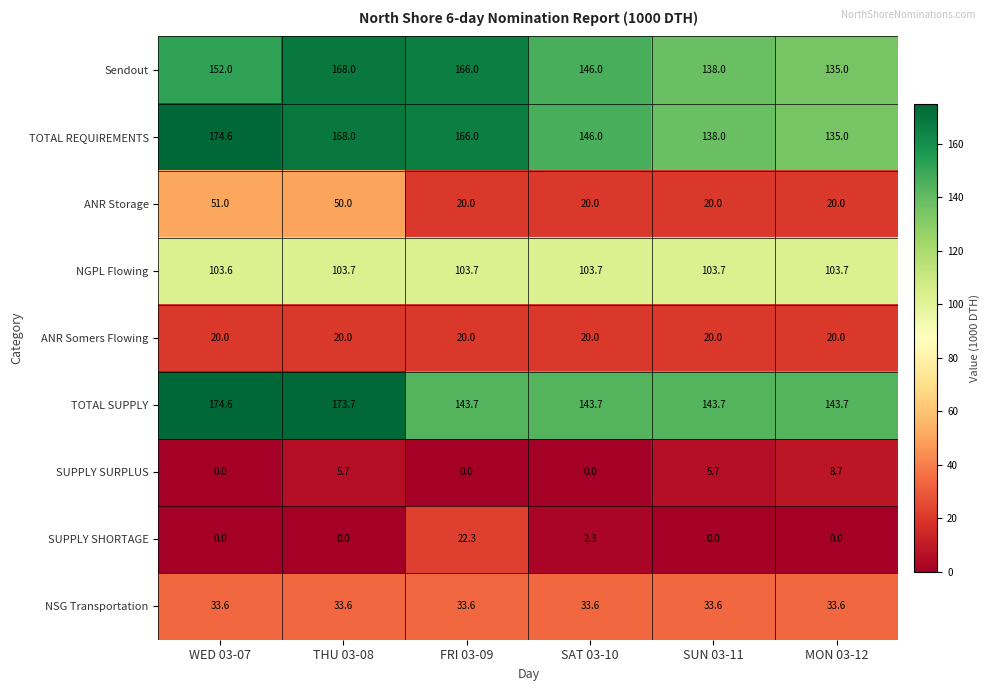

What is the difference between the second highest and second lowest values in the Sendout series?

28.0